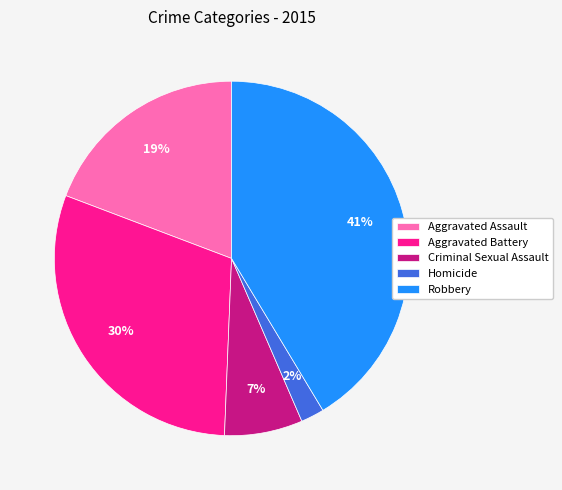

Which has a higher value, Aggravated Battery or Criminal Sexual Assault?

Aggravated Battery